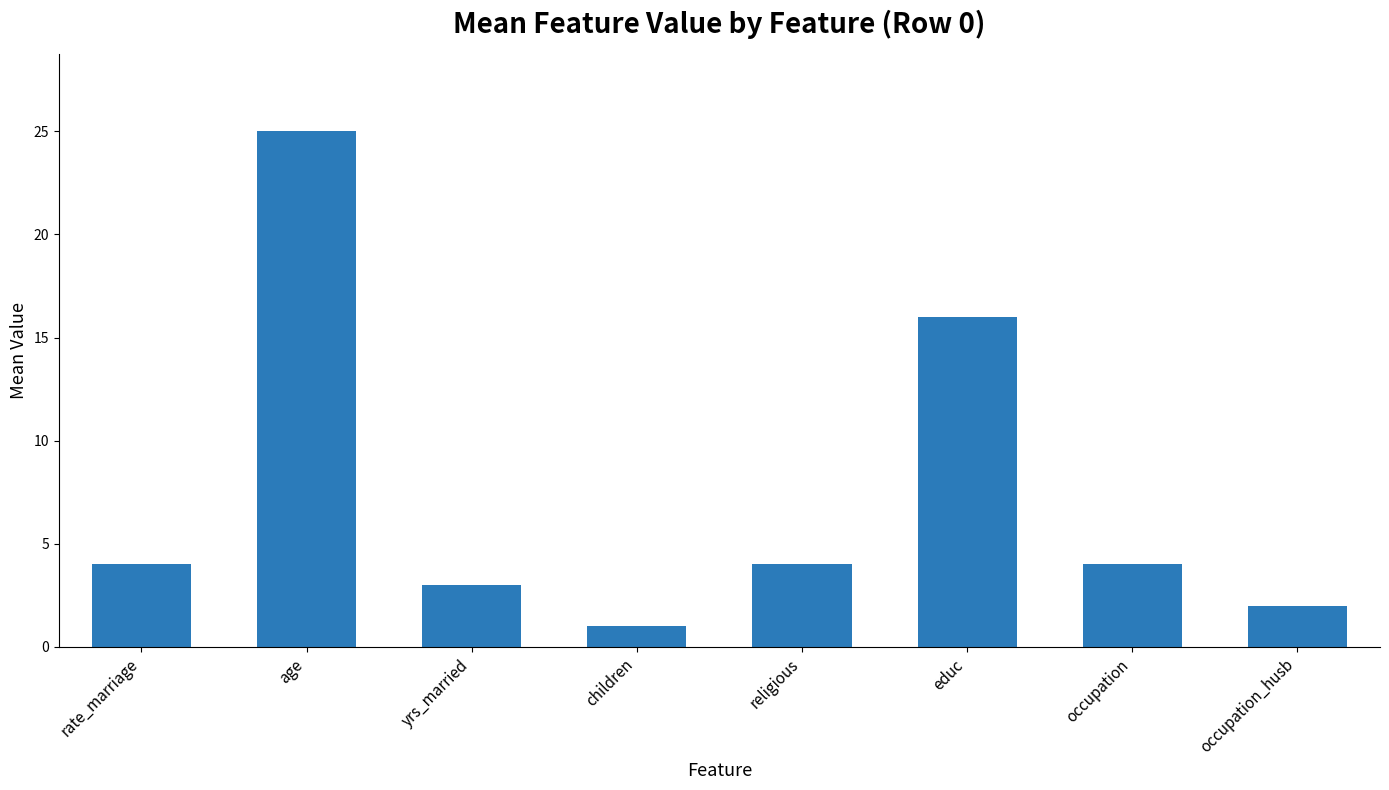

Reading left to right, transcribe all the data shown in this chart.

4	25	3	1	4	16	4	2